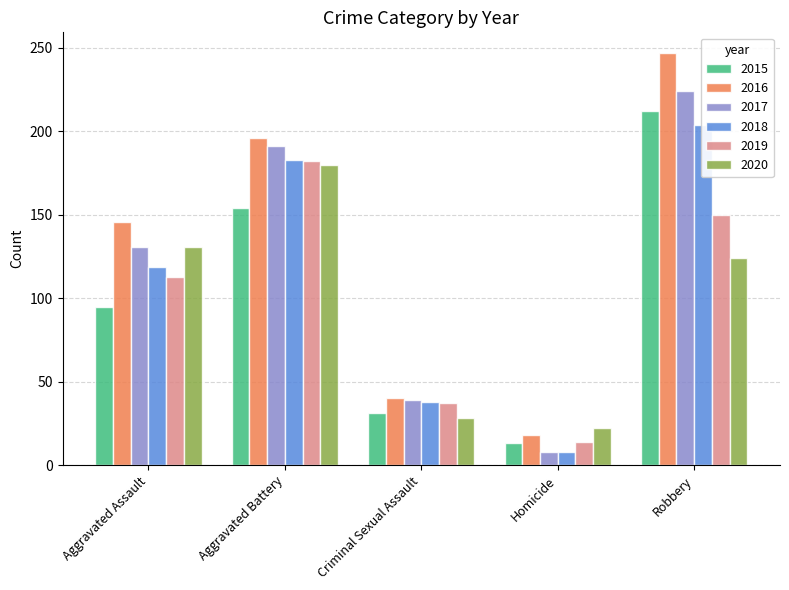

Is it true that 2018 equals 183 at Aggravated Battery?

True